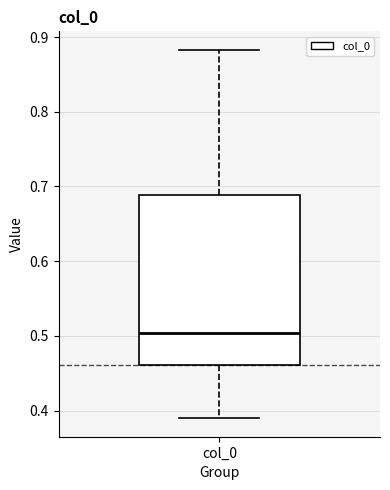

Transcribe this box plot: give where the median line is, the range the box spans, and where the two whiskers end, as read against the y-axis. The values are not printed on the chart, so give them approximately, as read against the axis.

median 0.50, box 0.46 to 0.69, whiskers 0.39 to 0.88